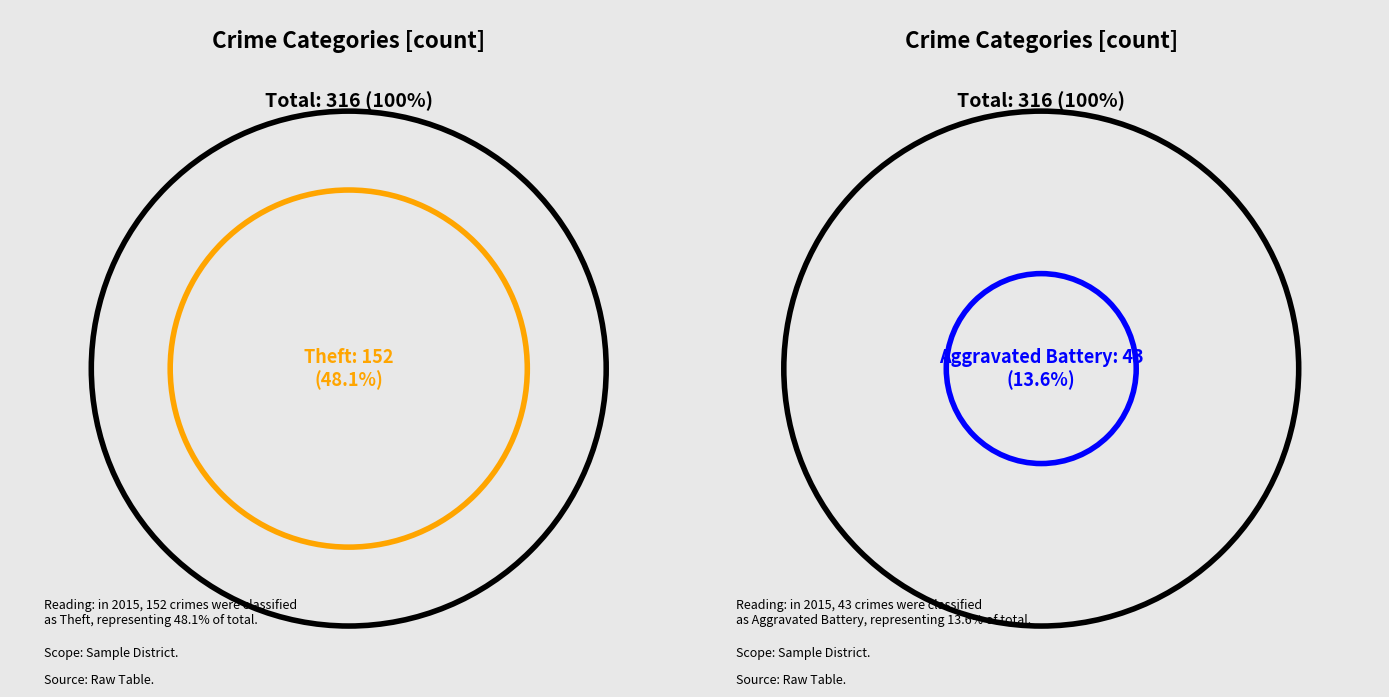

True or false: Burglary accounts for 10% of the total.

True